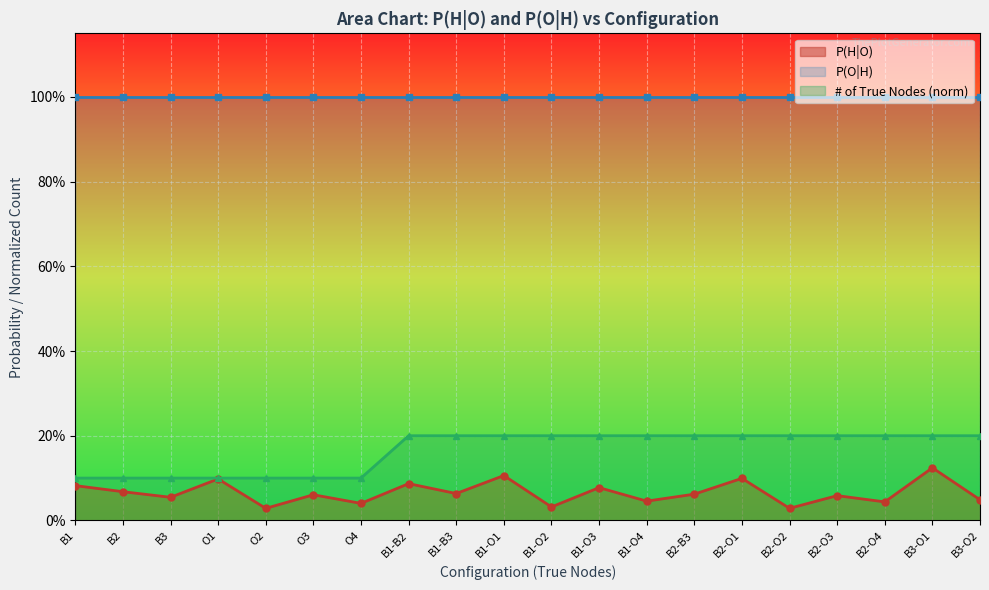

True or false: # of True Nodes (norm) has more than 2 points higher than both neighbors.

False